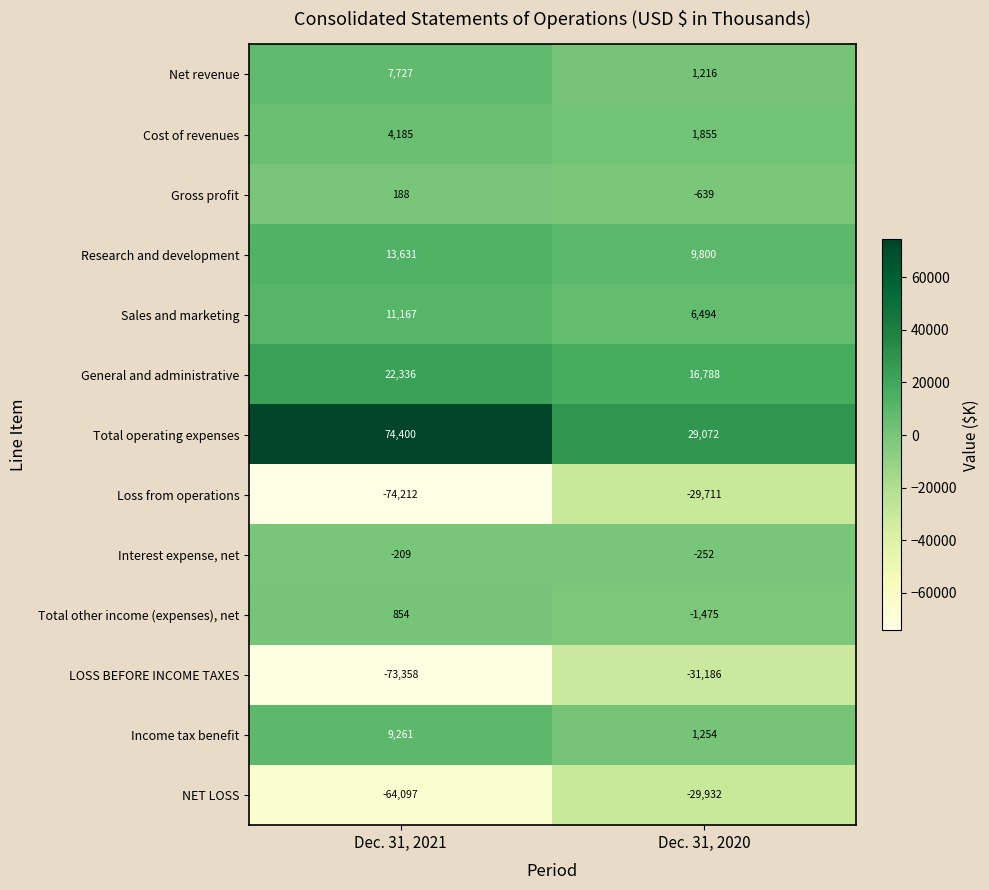

How many values in the Net revenue series are below 7727?

1